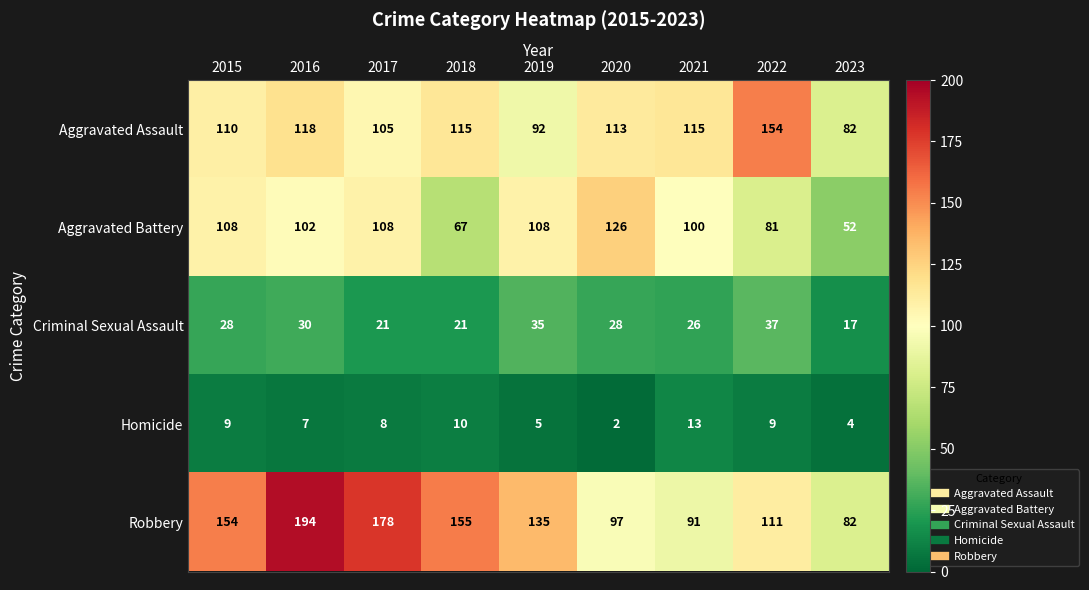

What is the spread (max minus min) of values at 2019?

130